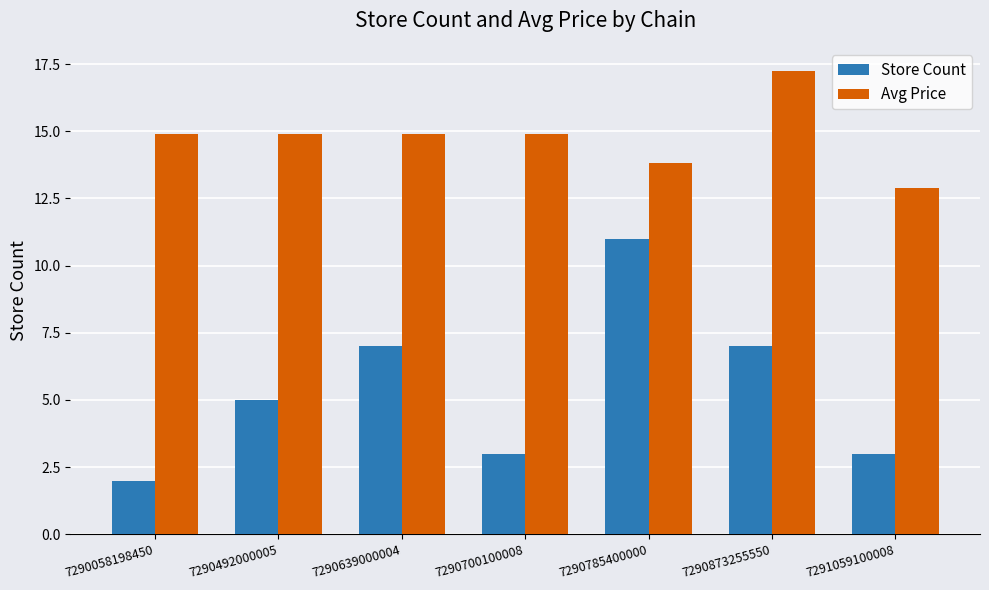

What is the total value across all series at 7290058198450?

16.9